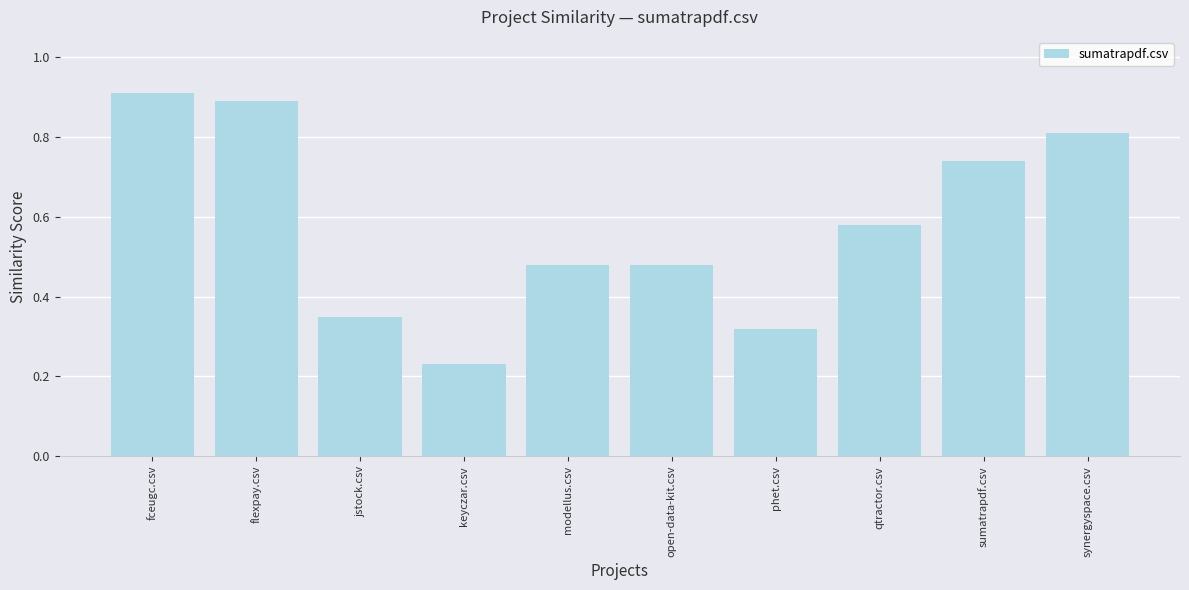

What is the change in value from jstock.csv to sumatrapdf.csv?

+0.4